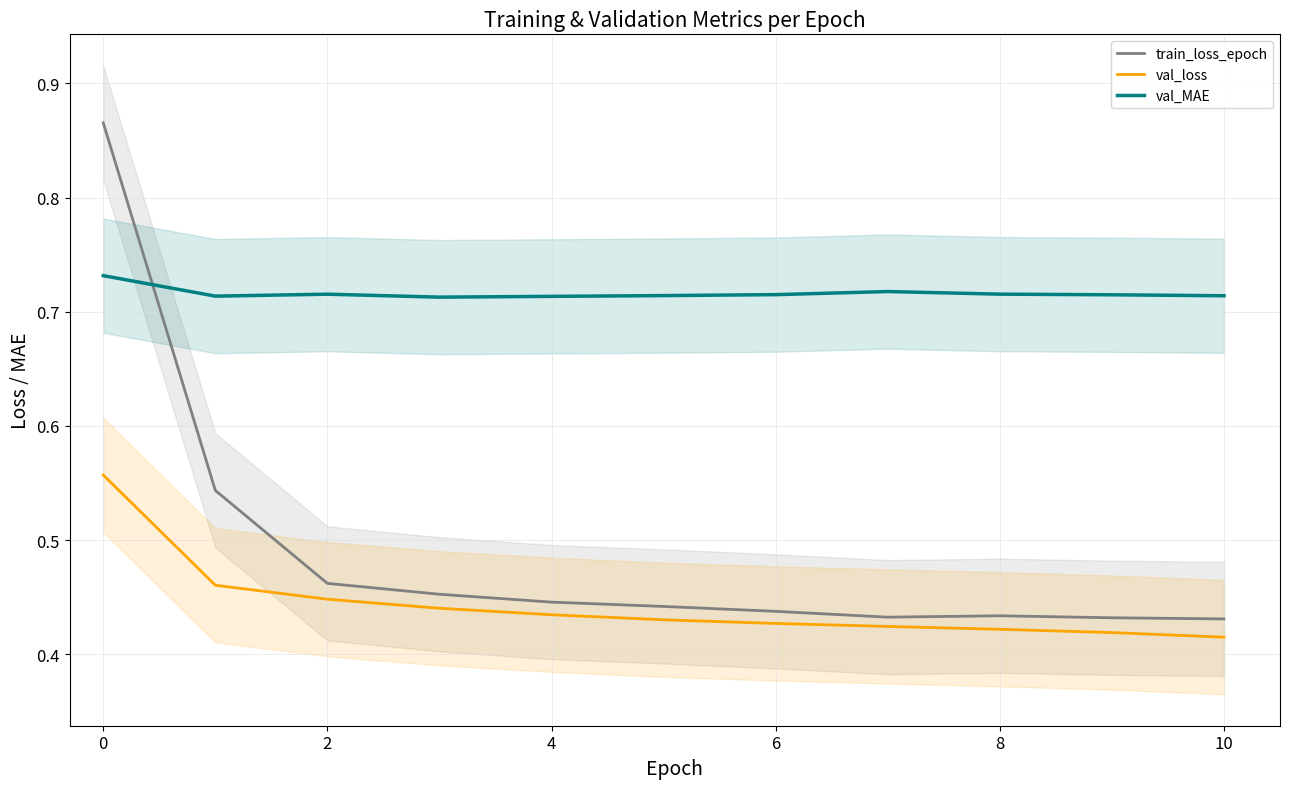

Is the value of val_MAE at 4 greater than the value of val_loss at 8?

Yes